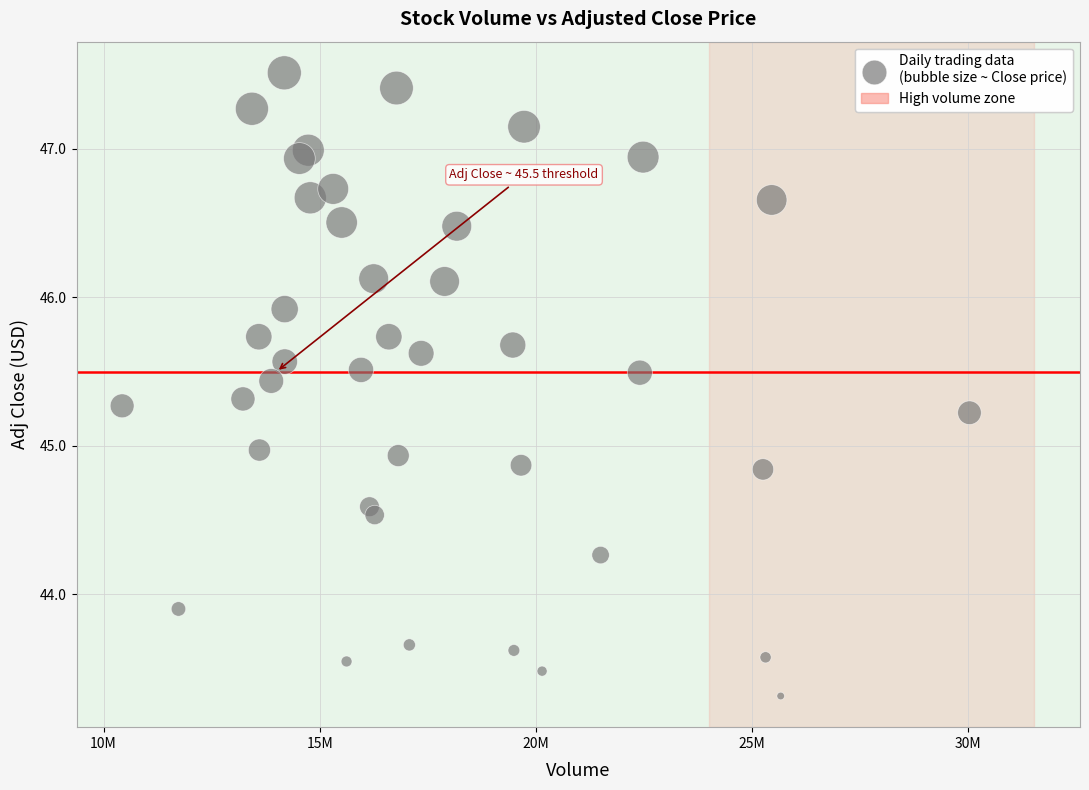

What is the range of Y values (max minus min)?

4.2